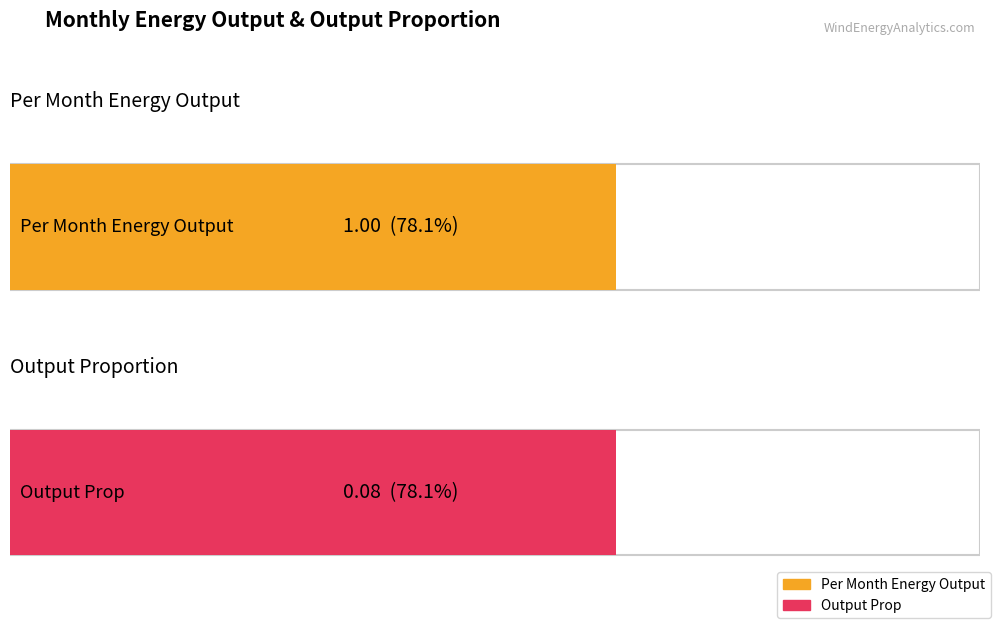

Does the chart contain stacked bars?

No